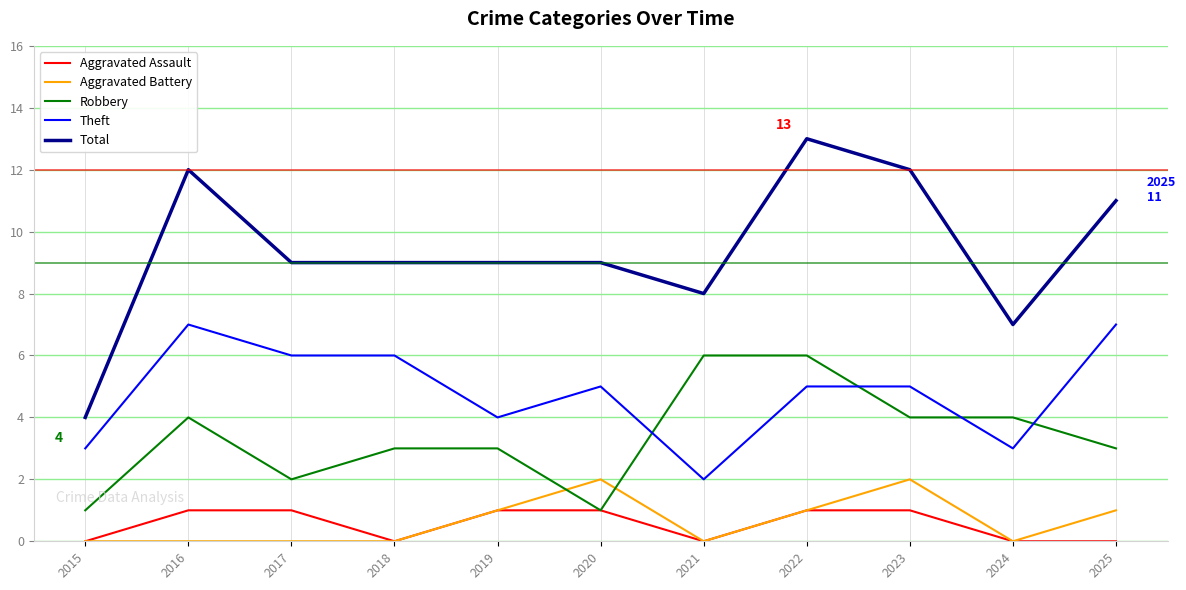

What is the greatest value displayed?

13